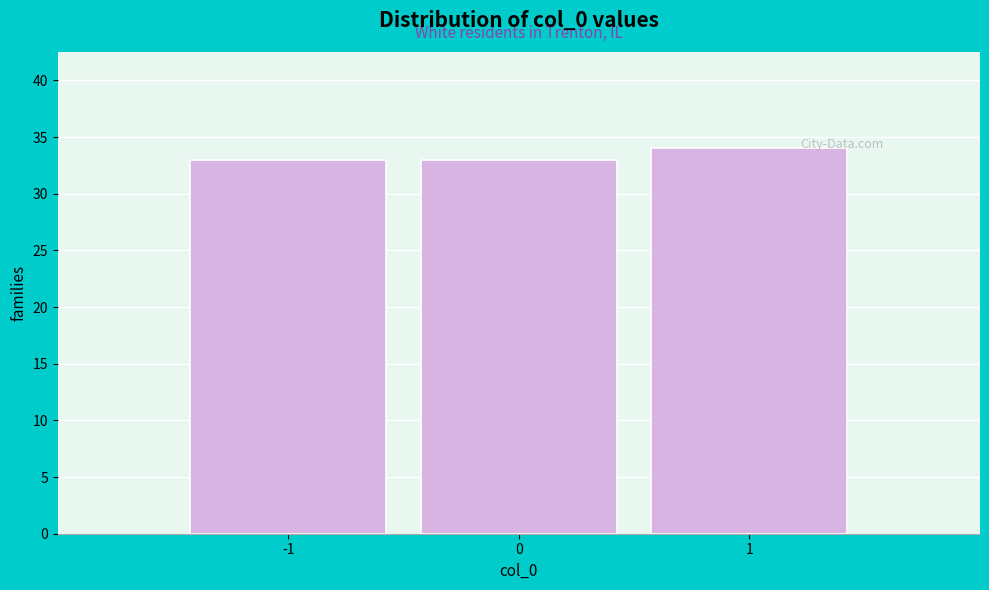

Reading left to right, transcribe this chart: for each bar, give the range it covers on the x-axis and its height. The values are not printed on the chart, so give them approximately, as read against the axis.

-1.5 to -0.5: 33
-0.5 to 0.5: 33
0.5 to 1.5: 34